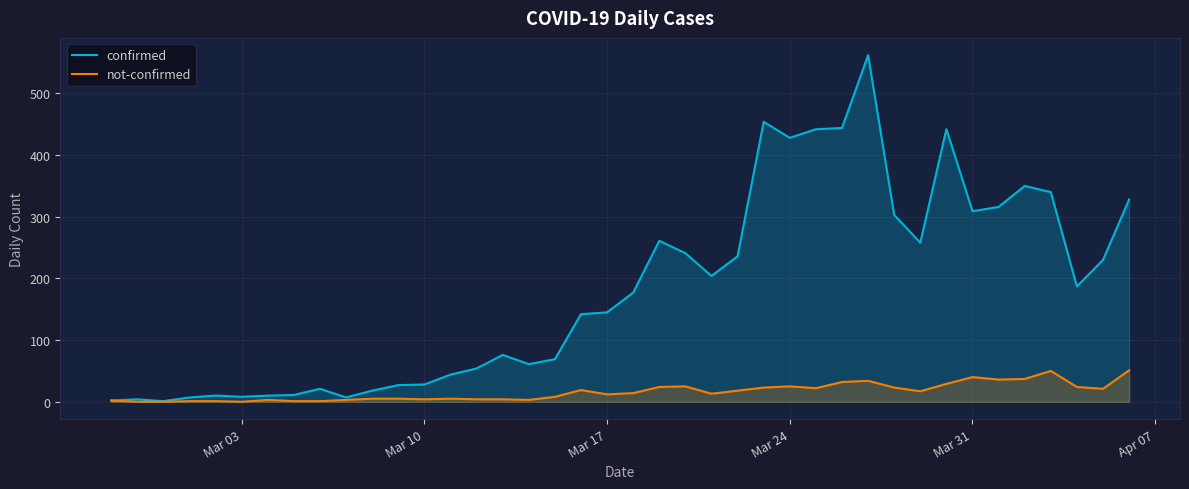

List the series in order of their overall mean, highest first.

confirmed, not-confirmed